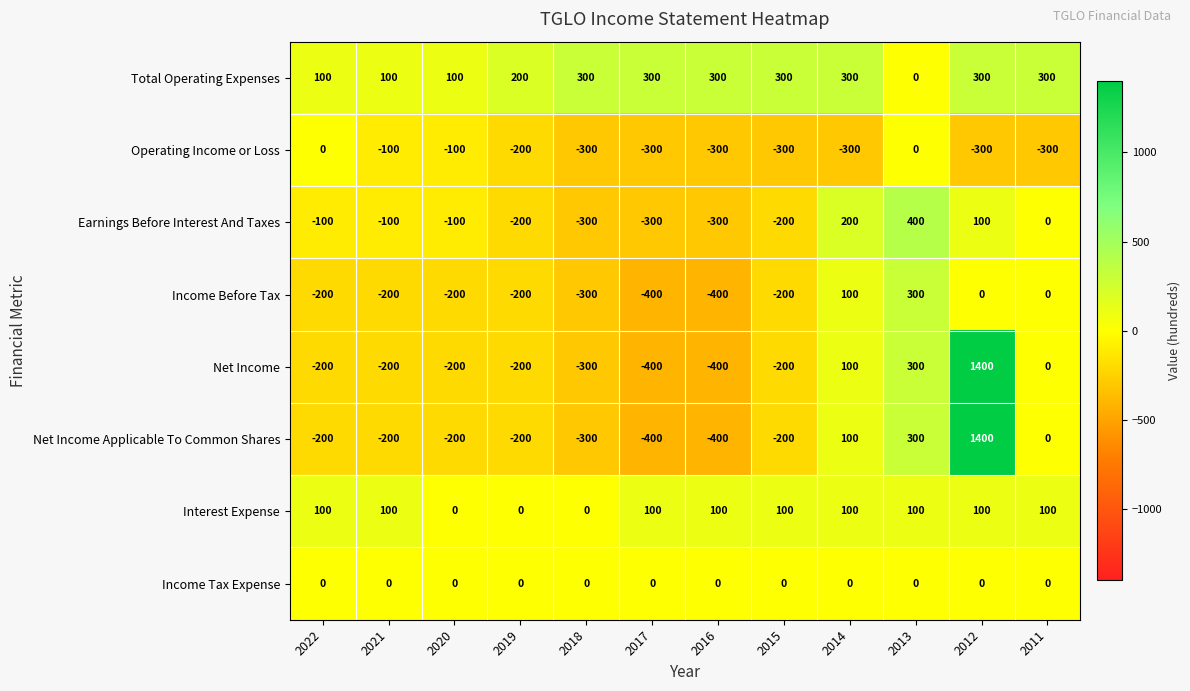

At which category is the sum across all series the highest?

2012